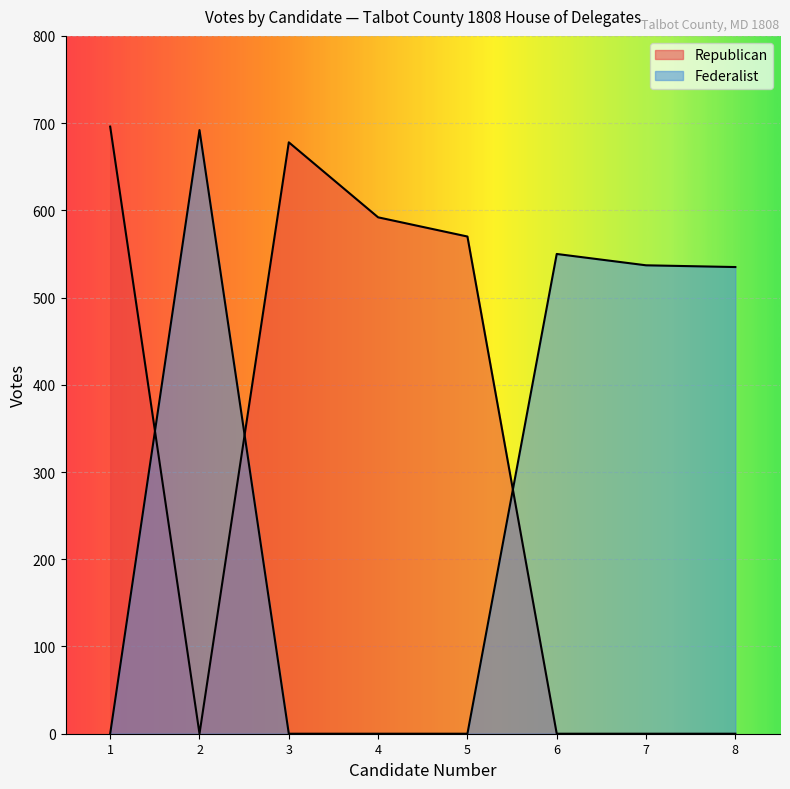

True or false: Federalist has a value of 0 at 4.

True